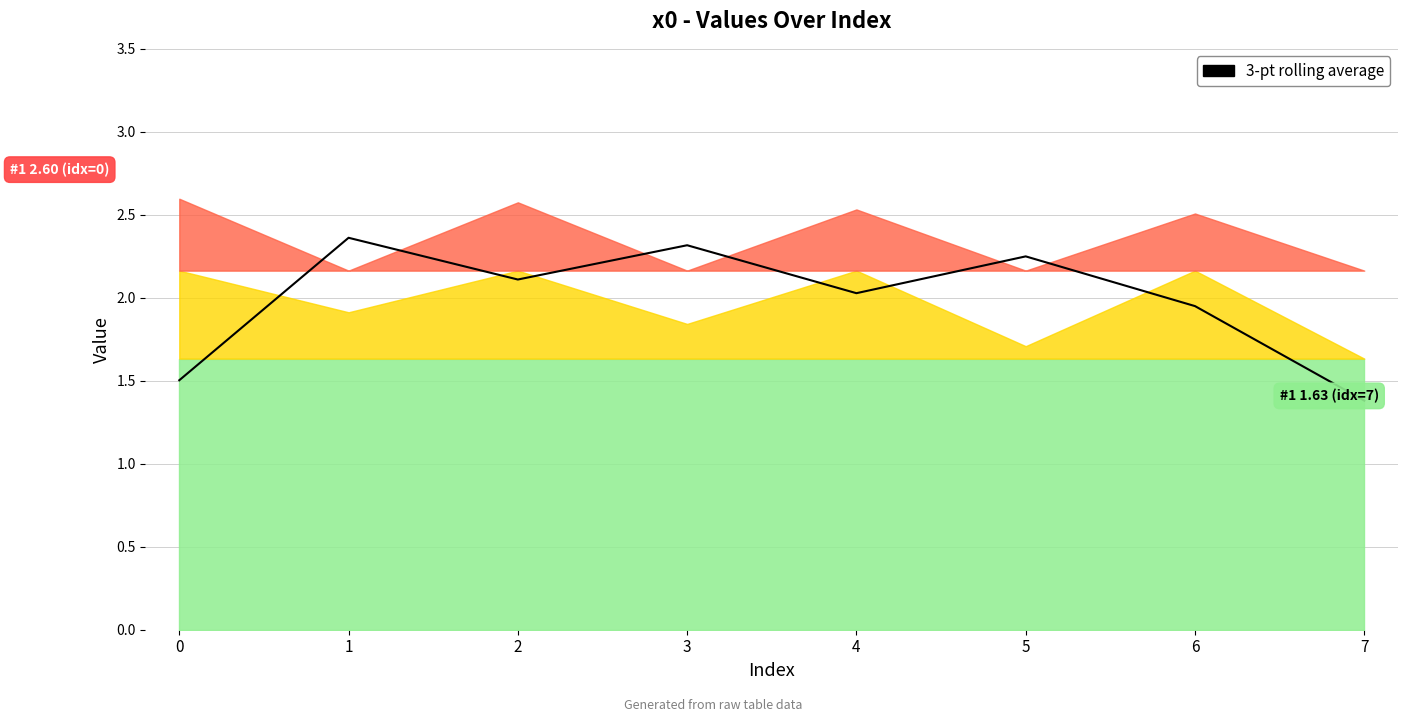

What is the approximate value at 0?

1.5